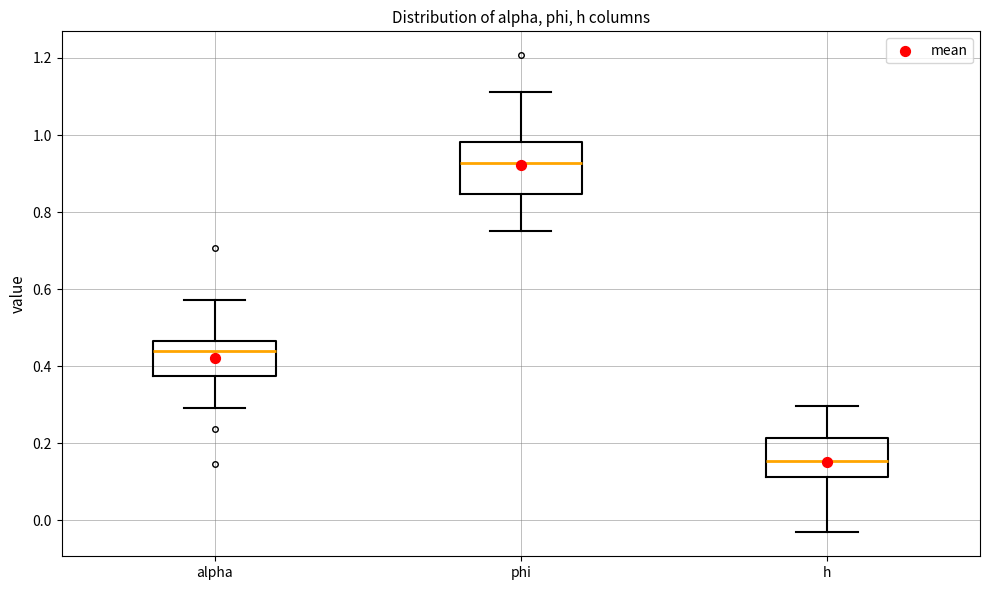

Reading left to right, read every box against the y-axis: the position of its median line, the range the box covers, and the ends of its whiskers. The values are not printed on the chart, so give them approximately, as read against the axis.

alpha: median 0.44, box 0.38 to 0.46, whiskers 0.30 to 0.58
phi: median 0.92, box 0.84 to 0.98, whiskers 0.76 to 1.12
h: median 0.16, box 0.12 to 0.22, whiskers -0.04 to 0.30